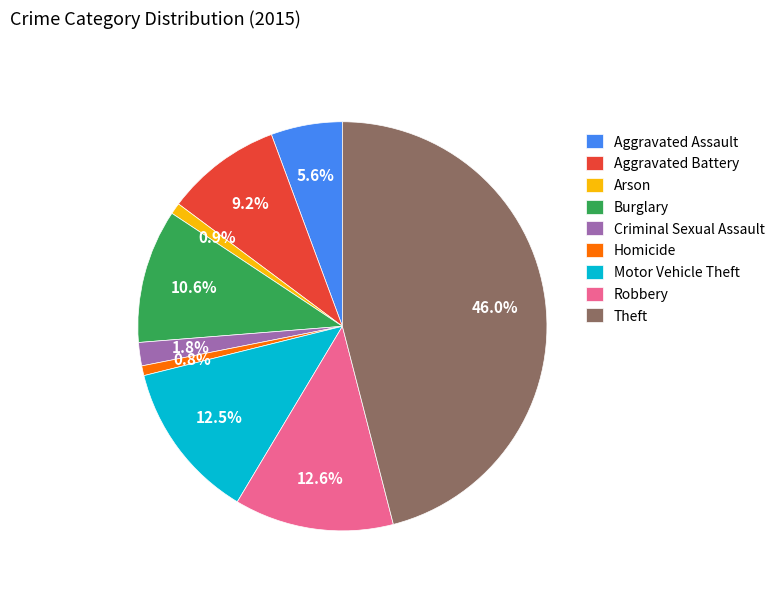

Which category has the biggest portion of the pie?

Theft